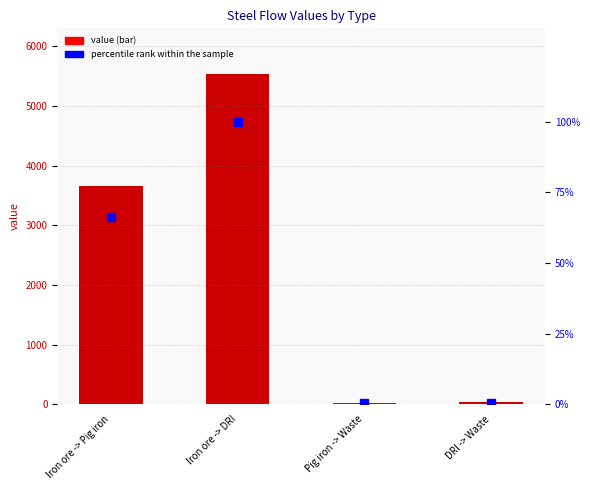

Which series has the largest range (max minus min)?

value